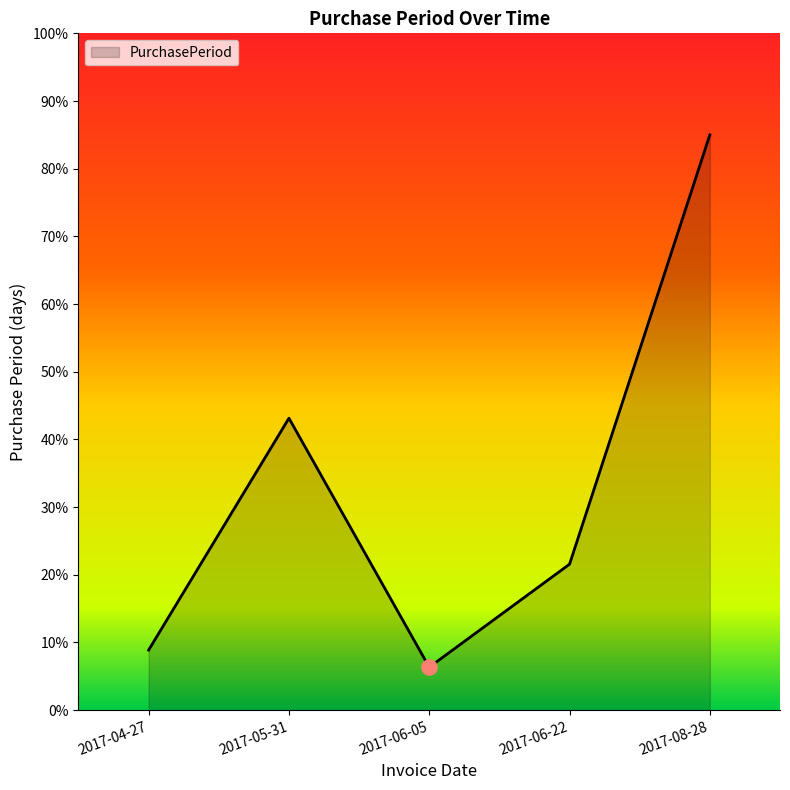

Approximately how many times larger is the value at 2017-05-31 compared to 2017-06-05?

6.8